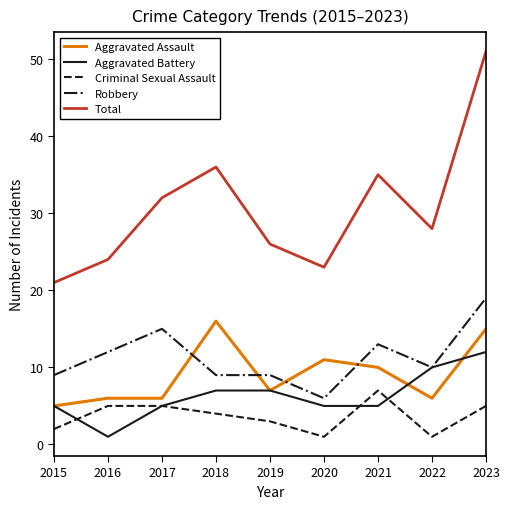

How many Criminal Sexual Assault values are between 2 and 5?

6